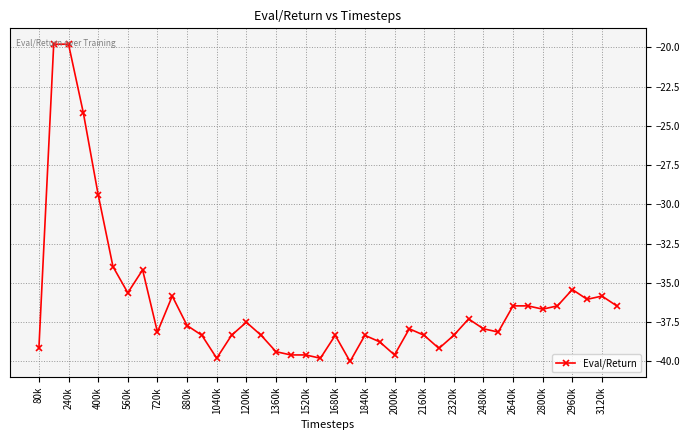

What is the average value?

-36.3